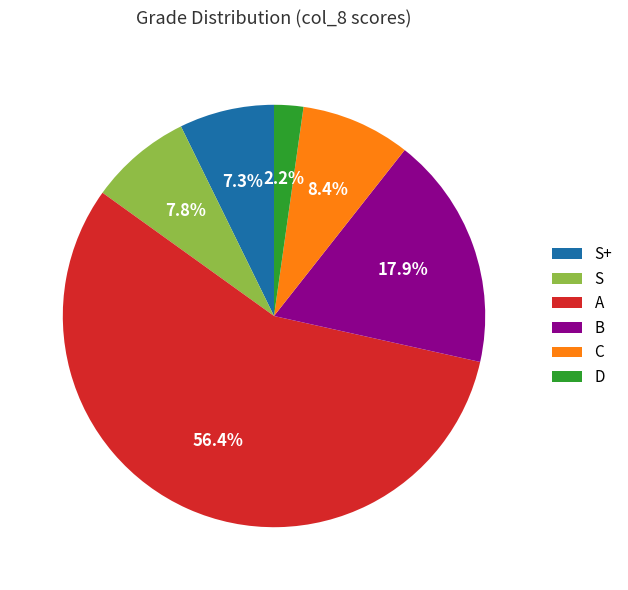

Which slice is the largest?

A